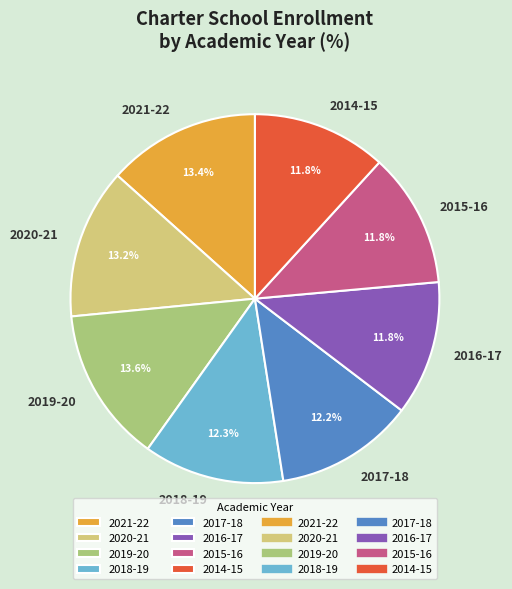

Is there any slice that represents more than half of the pie?

No